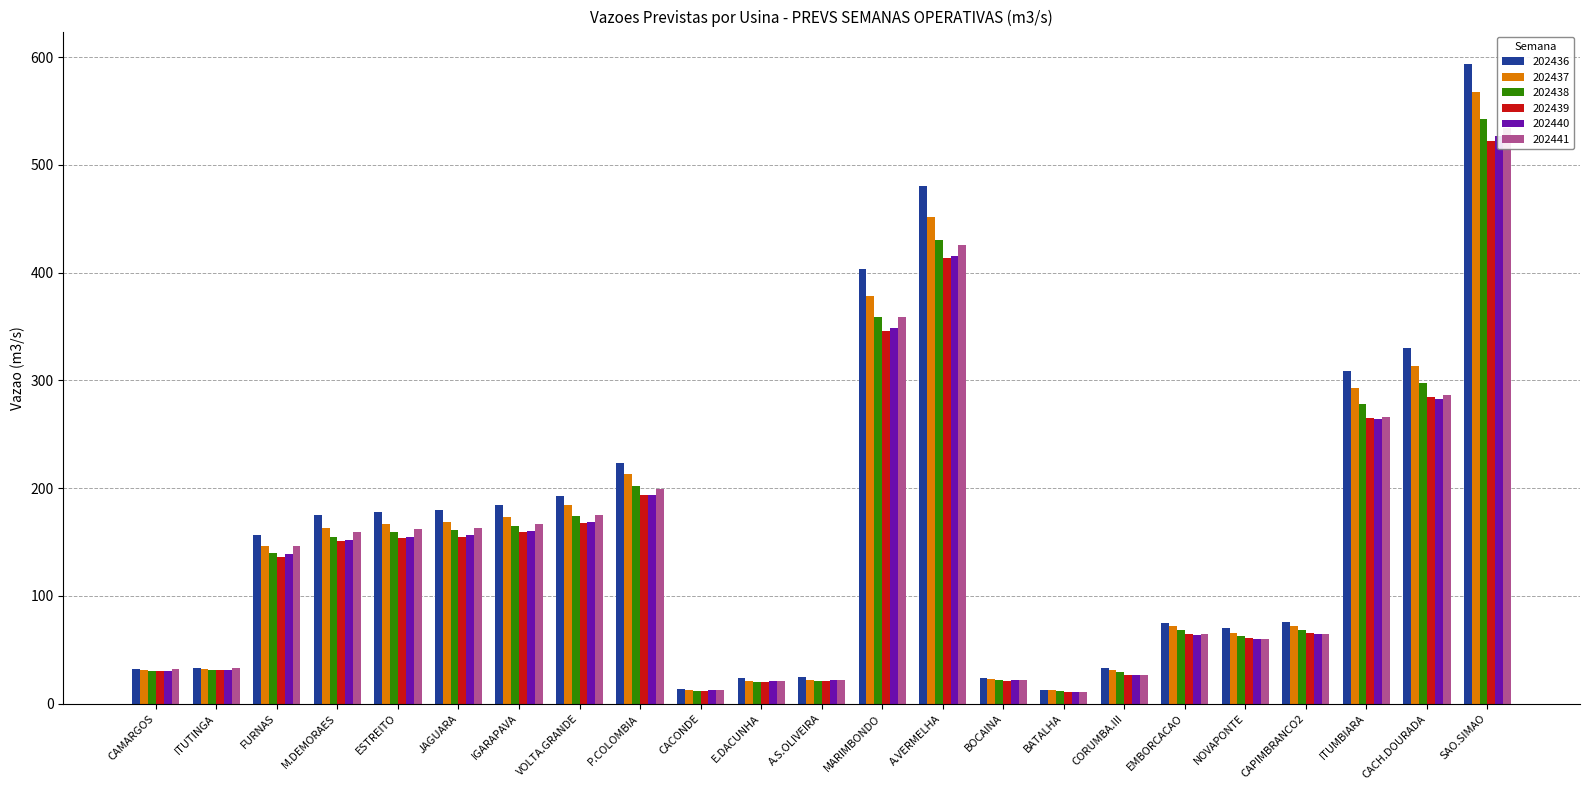

Rank the categories by 202441 value from highest to lowest.

SAO.SIMAO, A.VERMELHA, MARIMBONDO, CACH.DOURADA, ITUMBIARA, P.COLOMBIA, VOLTA.GRANDE, IGARAPAVA, JAGUARA, ESTREITO, M.DEMORAES, FURNAS, EMBORCACAO, CAPIMBRANCO2, NOVAPONTE, ITUTINGA, CAMARGOS, CORUMBA.III, A.S.OLIVEIRA, BOCAINA, E.DACUNHA, CACONDE, BATALHA